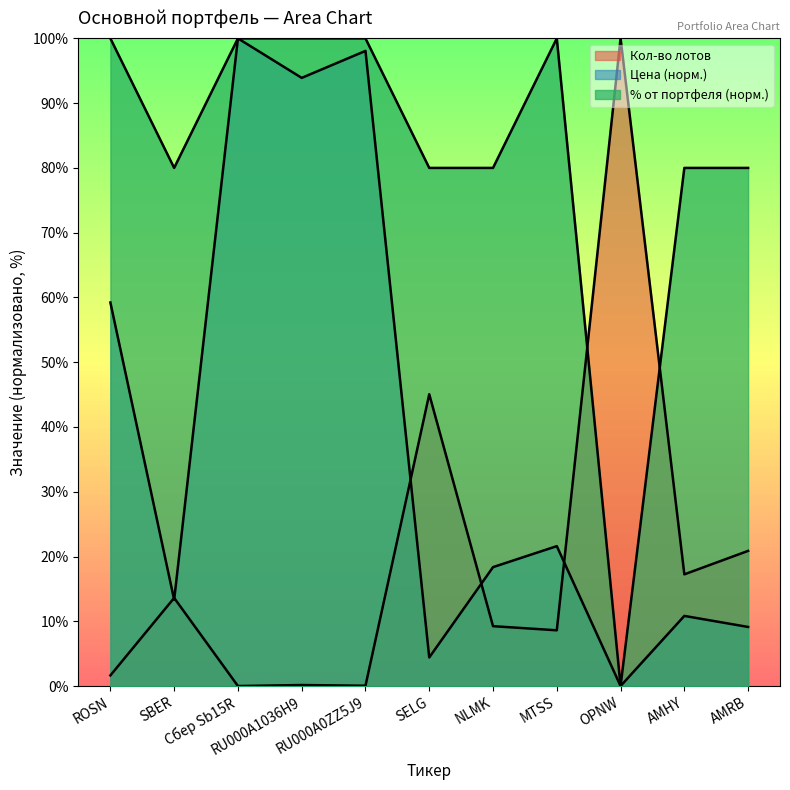

Read the Цена value at SELG.

4.4